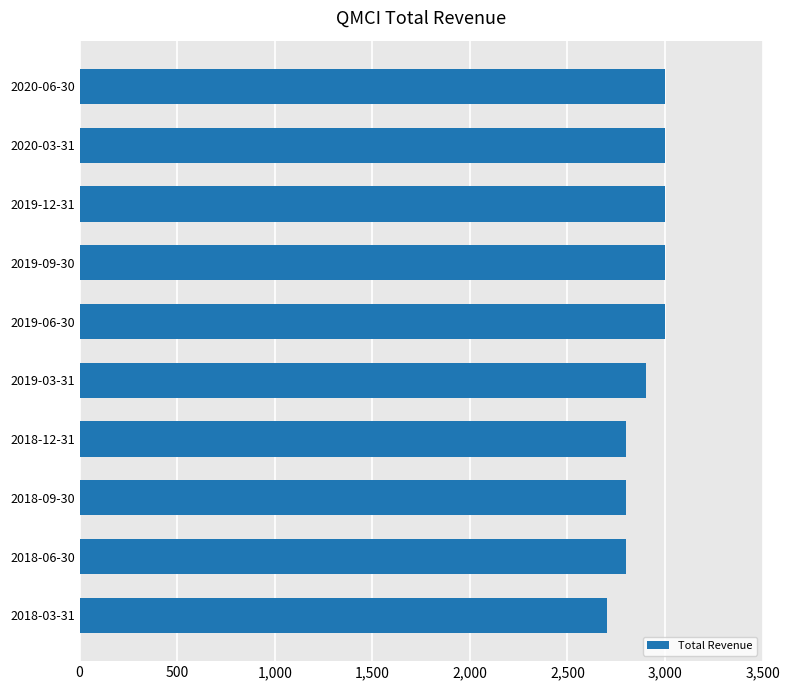

Reading top to bottom, list all the values displayed in this chart.

2020-06-30=3000	2020-03-31=3000	2019-12-31=3000	2019-09-30=3000	2019-06-30=3000	2019-03-31=2900	2018-12-31=2800	2018-09-30=2800	2018-06-30=2800	2018-03-31=2700